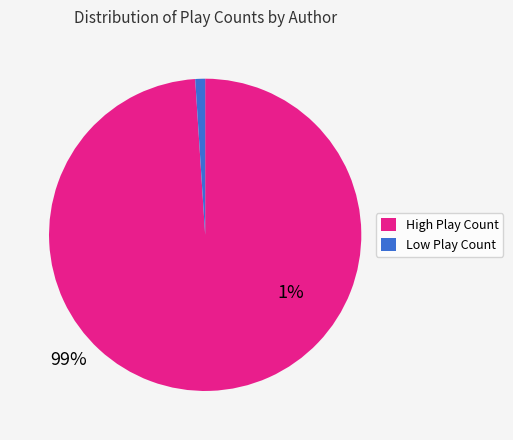

Is there a majority slice in this chart?

Yes